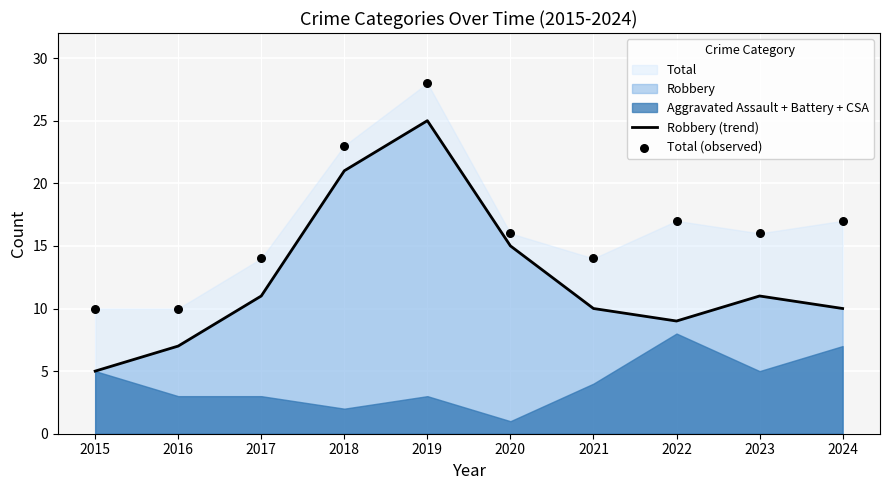

At how many categories does at least one series exceed 17?

2